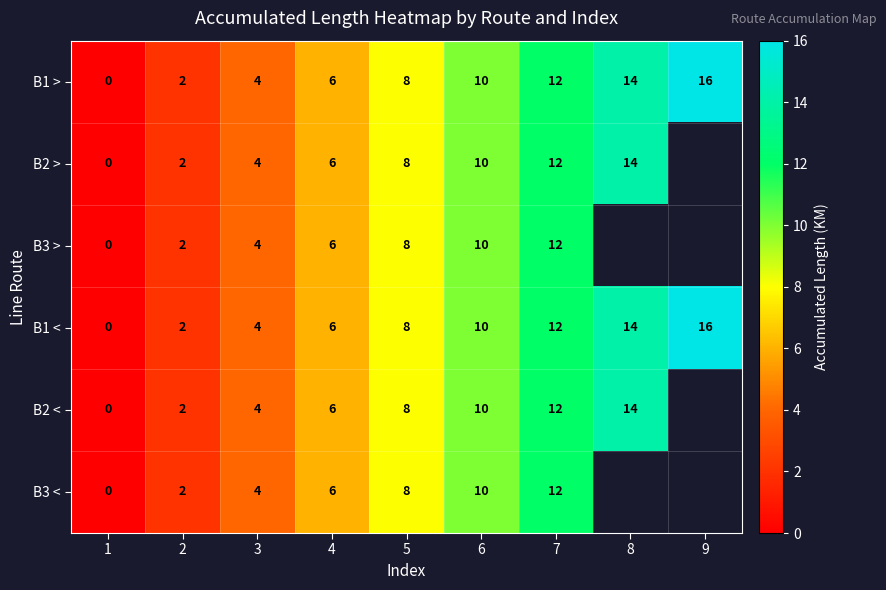

Is the value of B2 < at 2 greater than the value of B3 < at 3?

No